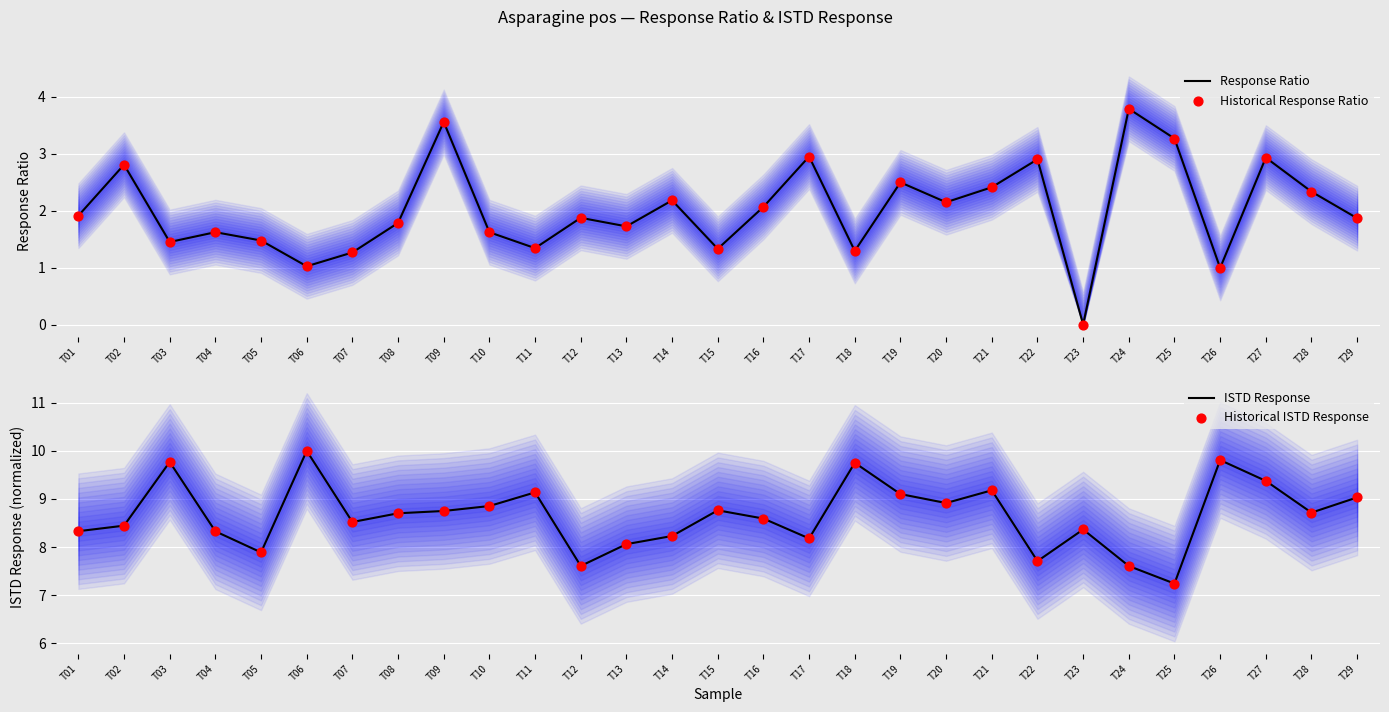

Is the value of Response Ratio at T22 greater than the value of ISTD Response at T28?

No